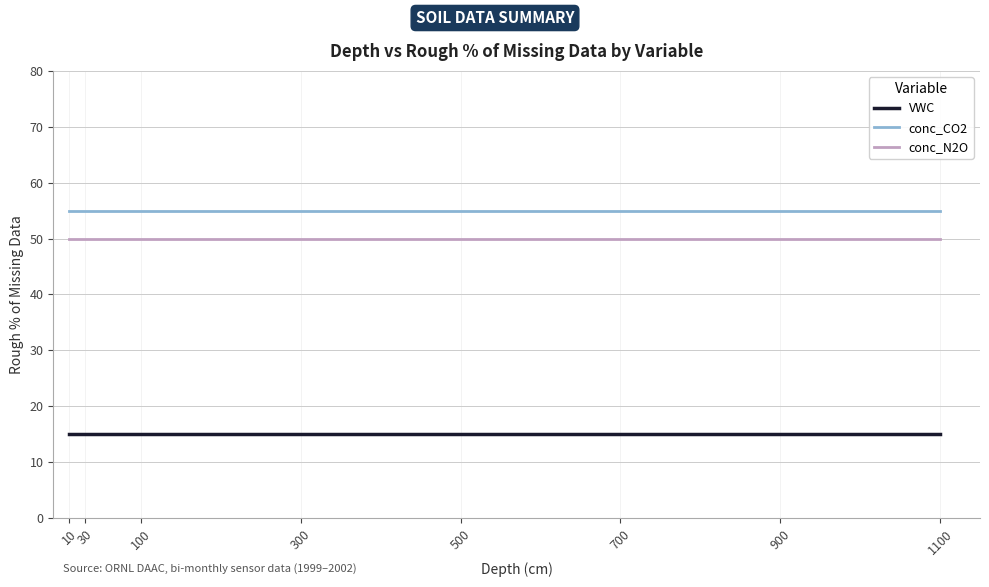

Which series has the largest total across all categories?

conc_CO2